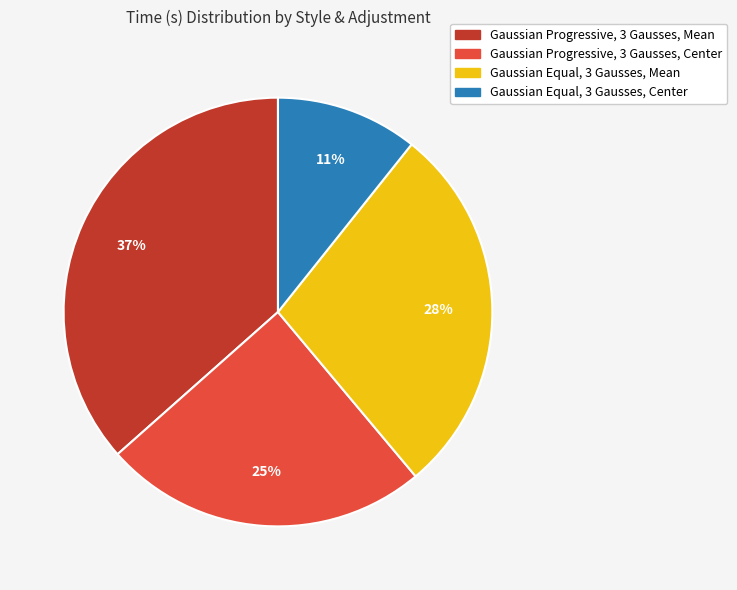

Approximately how many times larger is the value at Gaussian Equal, 3 Gausses, Center compared to Gaussian Progressive, 3 Gausses, Mean?

0.3